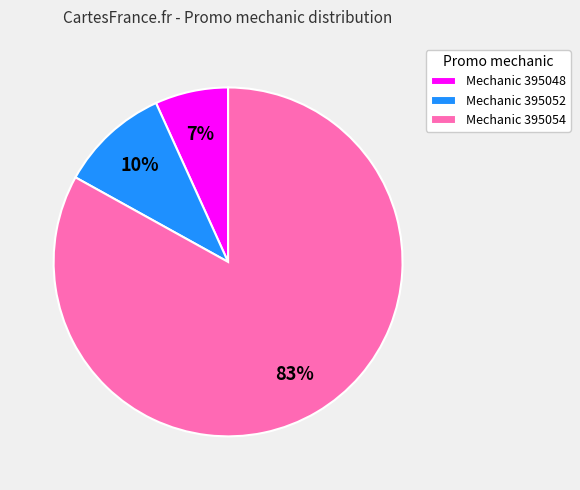

Approximately how many times larger is the value at Mechanic 395048 compared to Mechanic 395052?

0.7